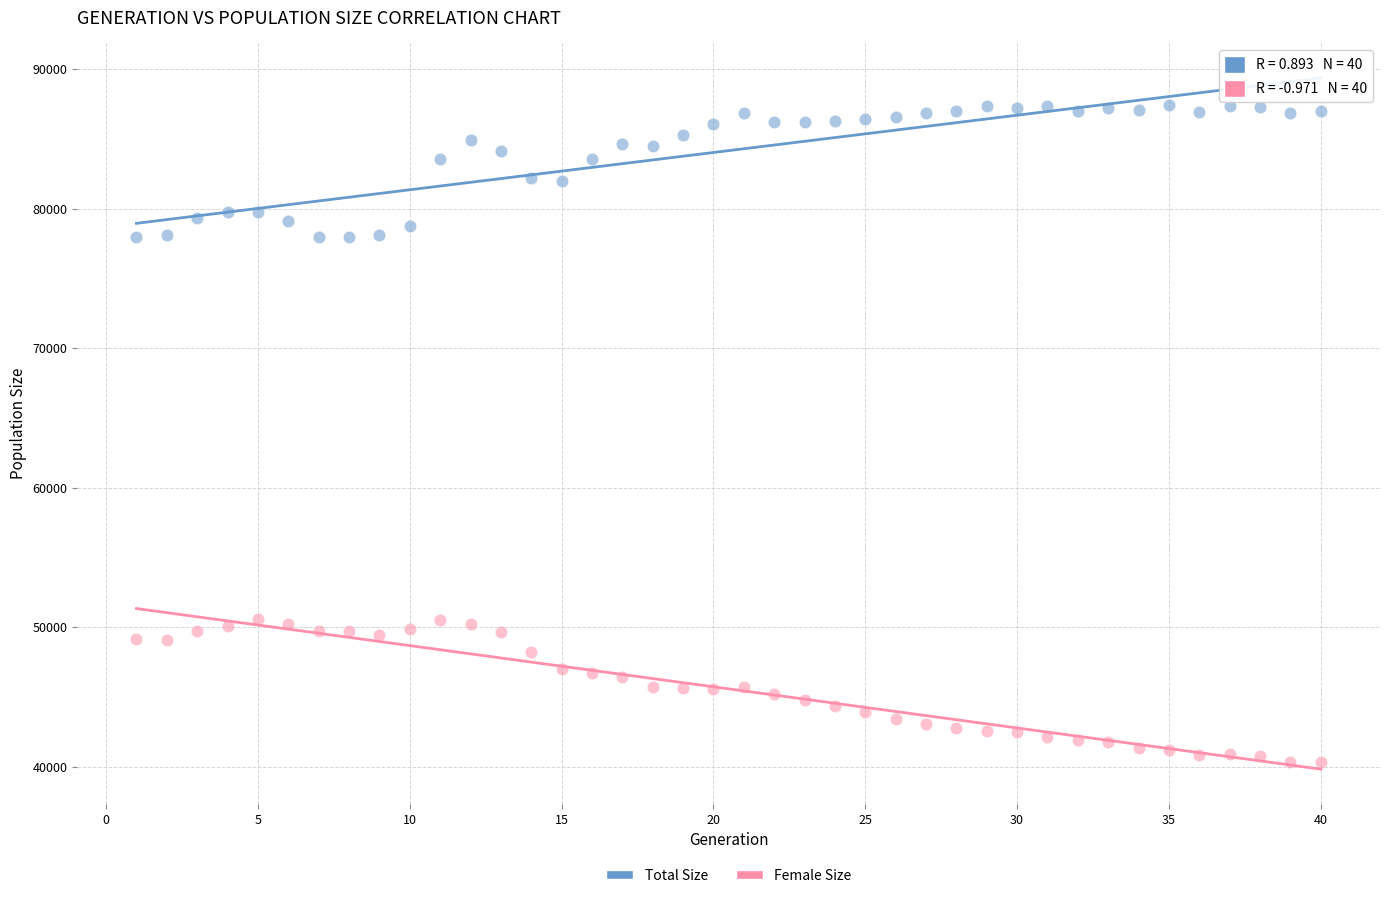

Across all data points, what is the range of Y values (max minus min)?

47128